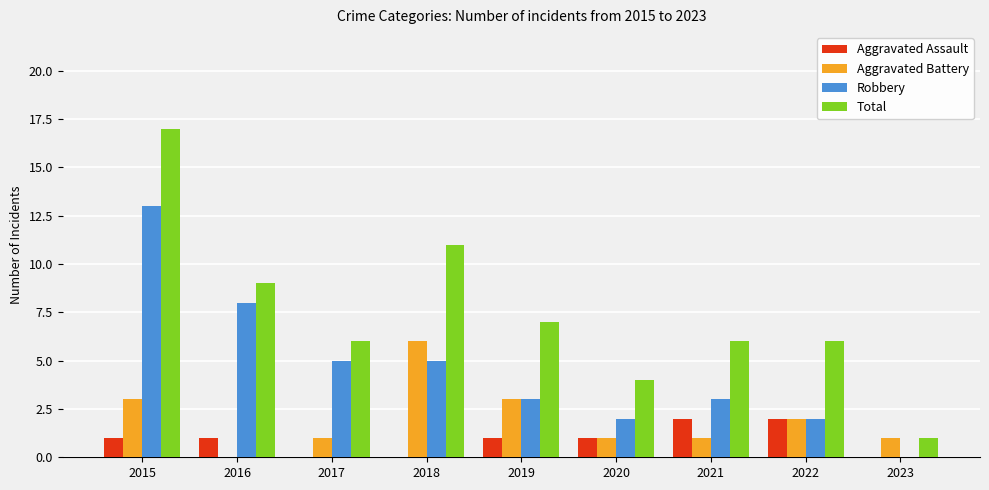

At which label does Robbery reach its peak?

2015